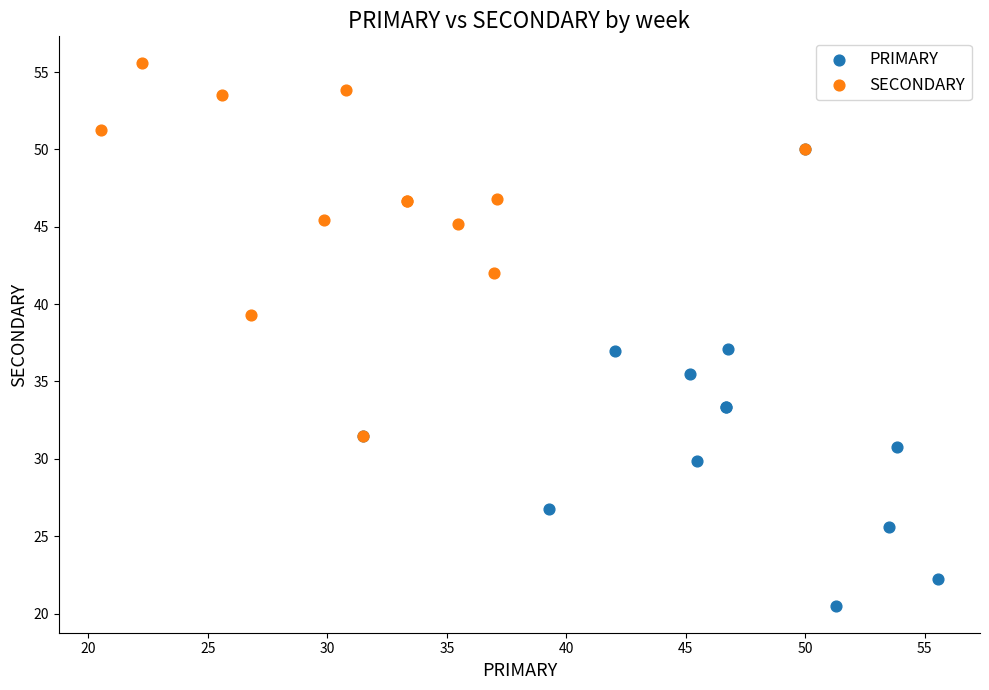

Which series reaches the maximum Y coordinate?

SECONDARY